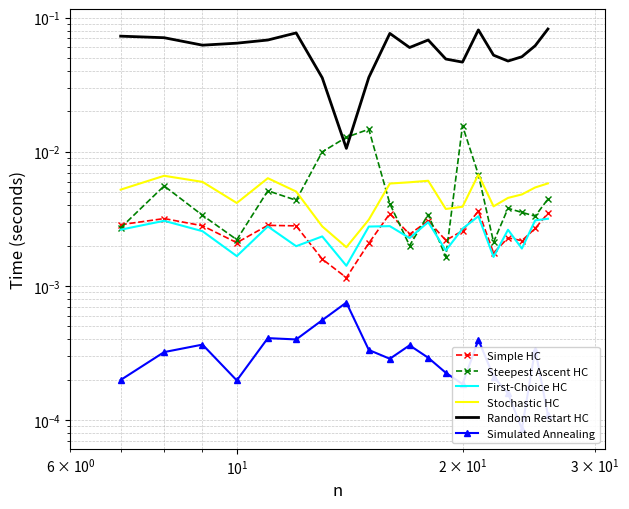

Reading left to right, what are all the values shown in this chart?

Simple HC: 0.0	0.0	0.0	0.0	0.0	0.0	0.0	0.0	0.0	0.0	0.0	0.0	0.0	0.0	0.0	0.0	0.0	0.0	0.0	0.0
Steepest Ascent HC: 0.0	0.0	0.0	0.0	0.0	0.0	0.0	0.0	0.0	0.0	0.0	0.0	0.0	0.0	0.0	0.0	0.0	0.0	0.0	0.0
First-Choice HC: 0.0	0.0	0.0	0.0	0.0	0.0	0.0	0.0	0.0	0.0	0.0	0.0	0.0	0.0	0.0	0.0	0.0	0.0	0.0	0.0
Stochastic HC: 0.0	0.0	0.0	0.0	0.0	0.0	0.0	0.0	0.0	0.0	0.0	0.0	0.0	0.0	0.0	0.0	0.0	0.0	0.0	0.0
Random Restart HC: 0.1	0.1	0.1	0.1	0.1	0.1	0.0	0.0	0.0	0.1	0.1	0.1	0.0	0.0	0.1	0.1	0.0	0.1	0.1	0.1
Simulated Annealing: 0.0	0.0	0.0	0.0	0.0	0.0	0.0	0.0	0.0	0.0	0.0	0.0	0.0	0.0	0.0	0.0	0.0	0.0	0.0	0.0